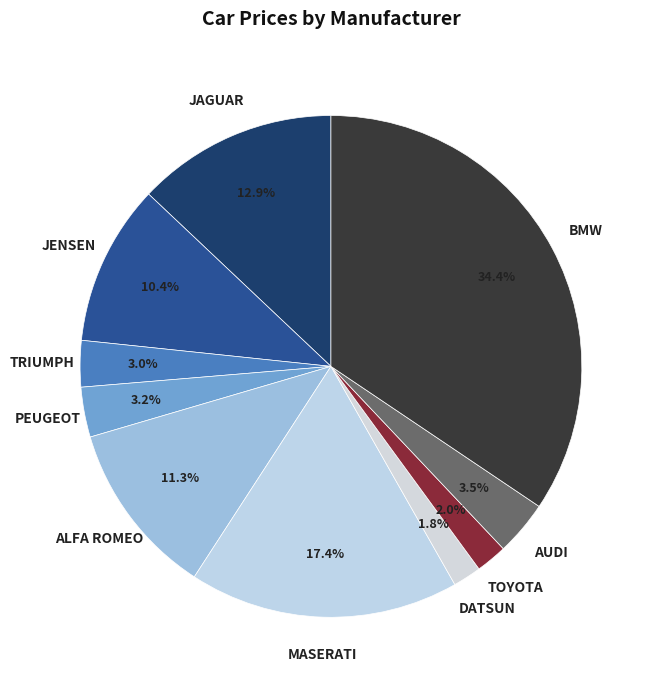

Is there any slice that represents more than half of the pie?

No